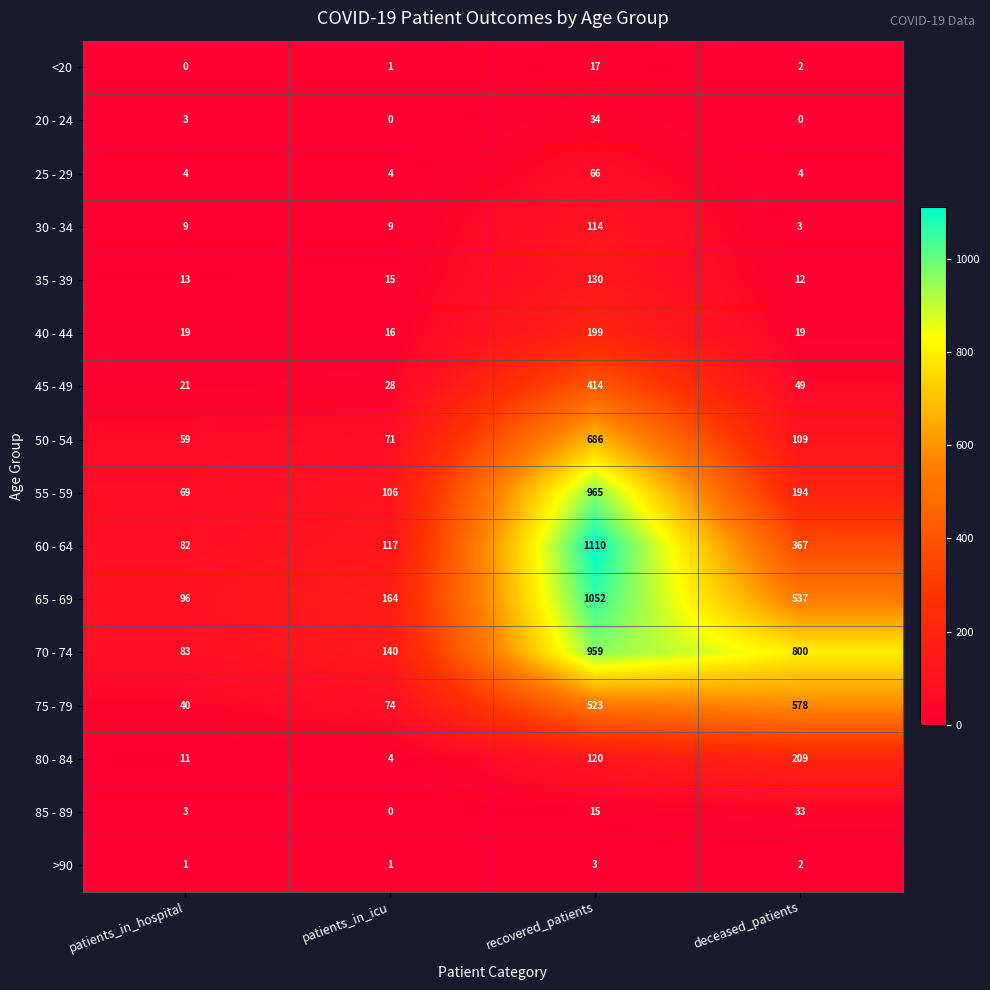

Is the value of 25 - 29 at deceased_patients greater than the value of 45 - 49 at recovered_patients?

No